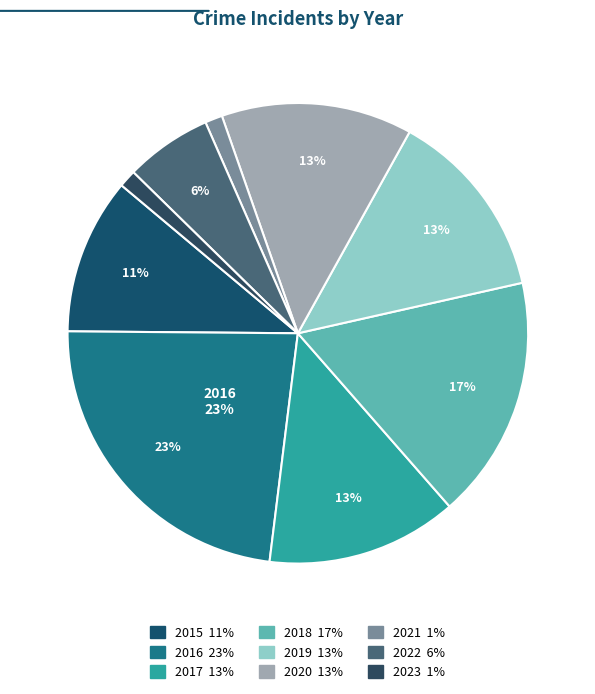

What is the largest slice in the pie chart?

2016